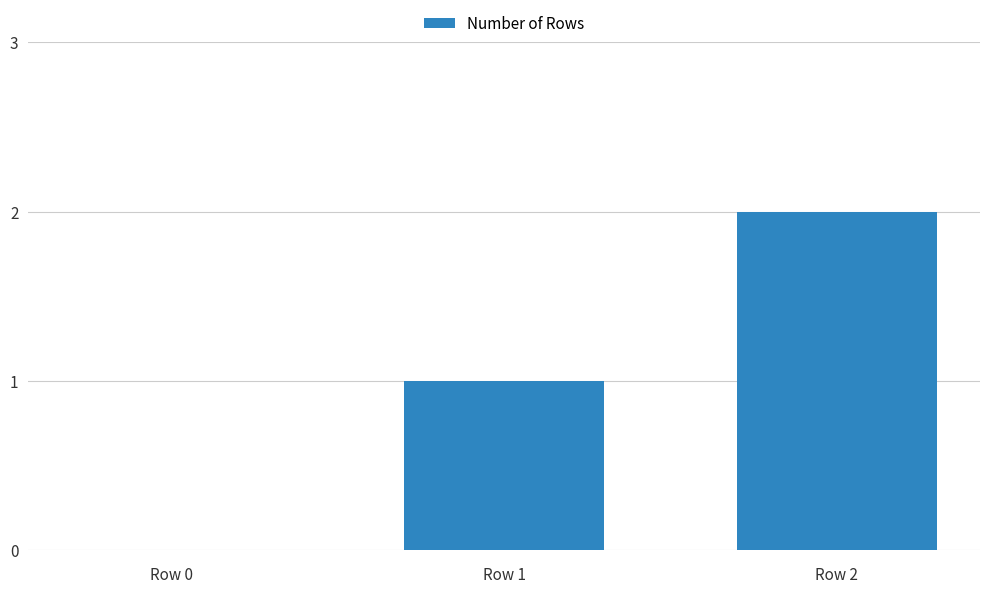

Which label corresponds to the largest value in the chart?

Row 2